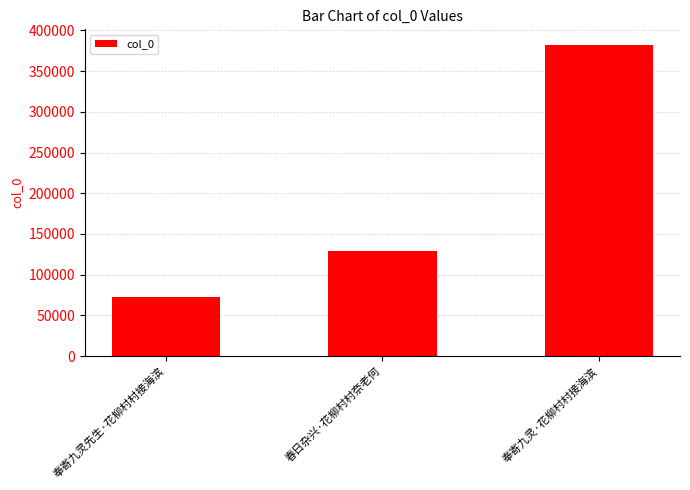

Which has a higher value, 奉寄九灵·花柳村村接海滨 or 奉寄九灵先生·花柳村村接海滨?

奉寄九灵·花柳村村接海滨